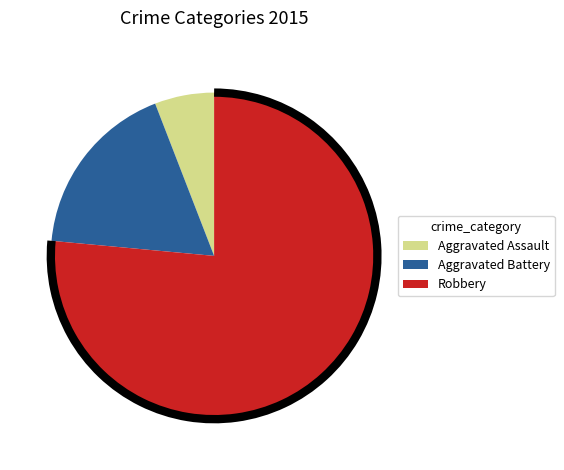

Is the sum of Robbery and Aggravated Battery greater than half?

Yes